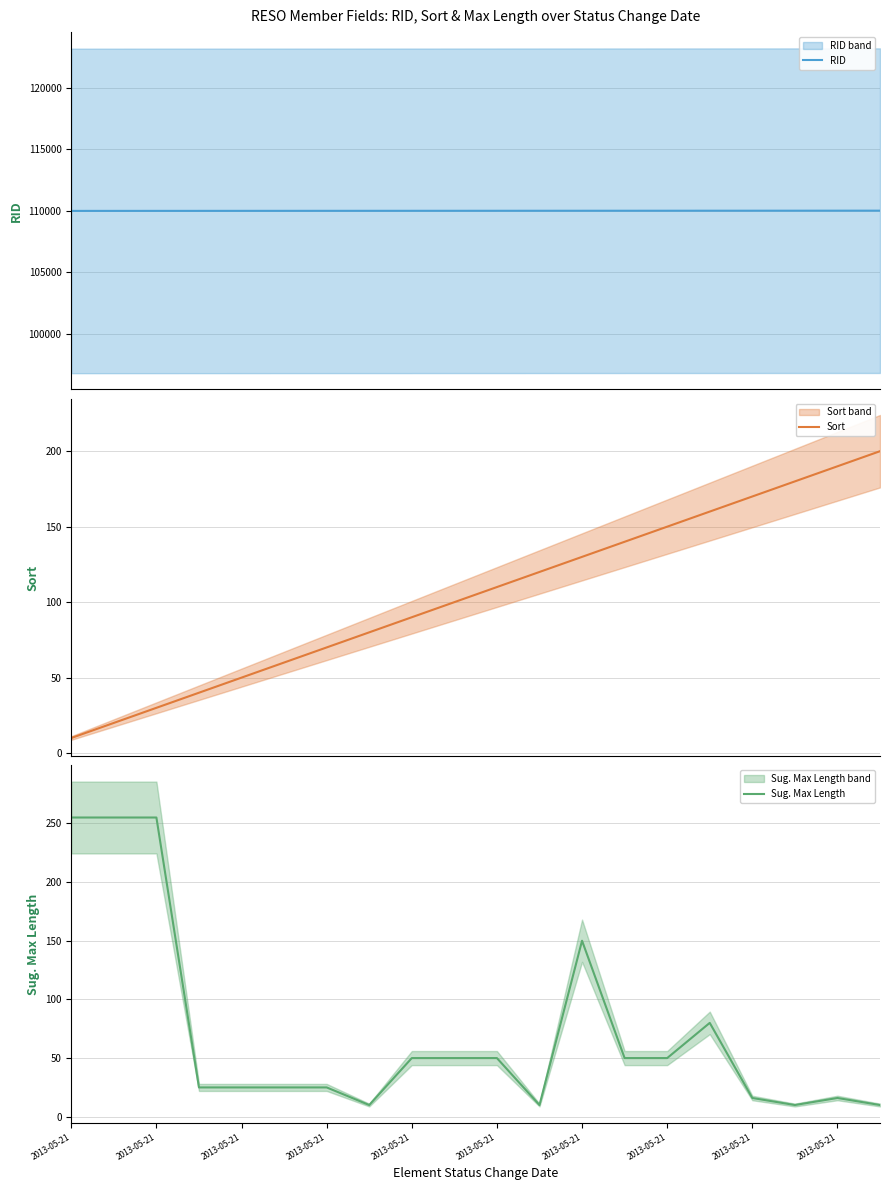

True or false: Sug. Max Length and RID intersect in this chart.

False